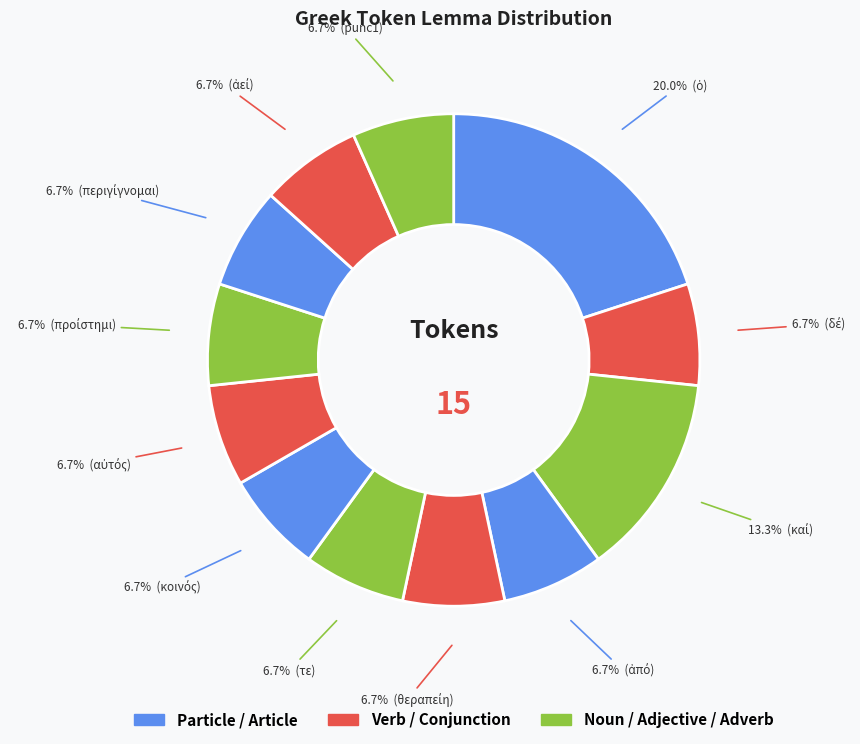

To the nearest percent, what is the average slice percentage?

8%